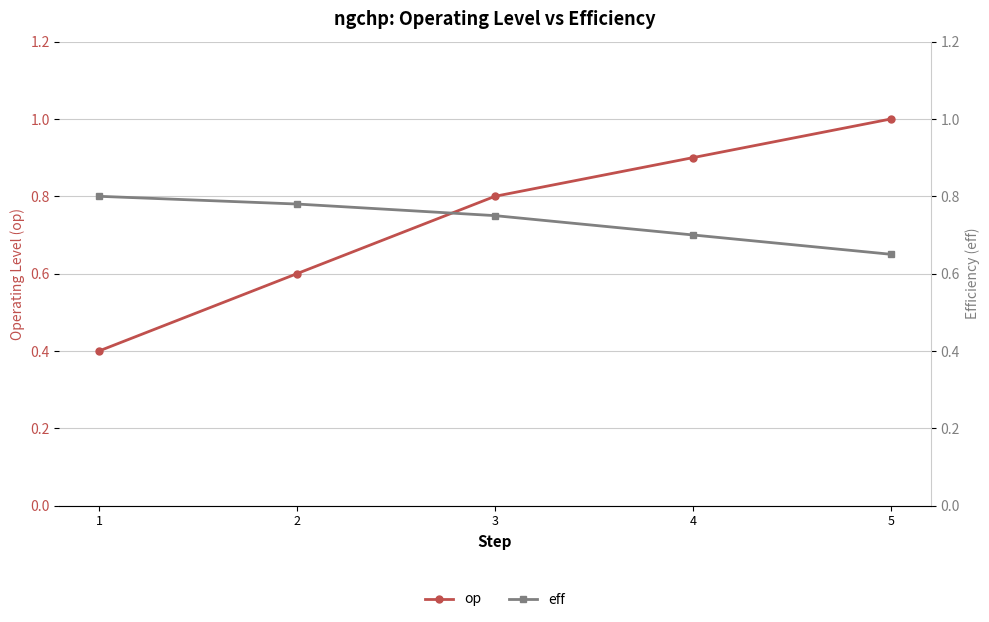

How many data points does each series have?

5